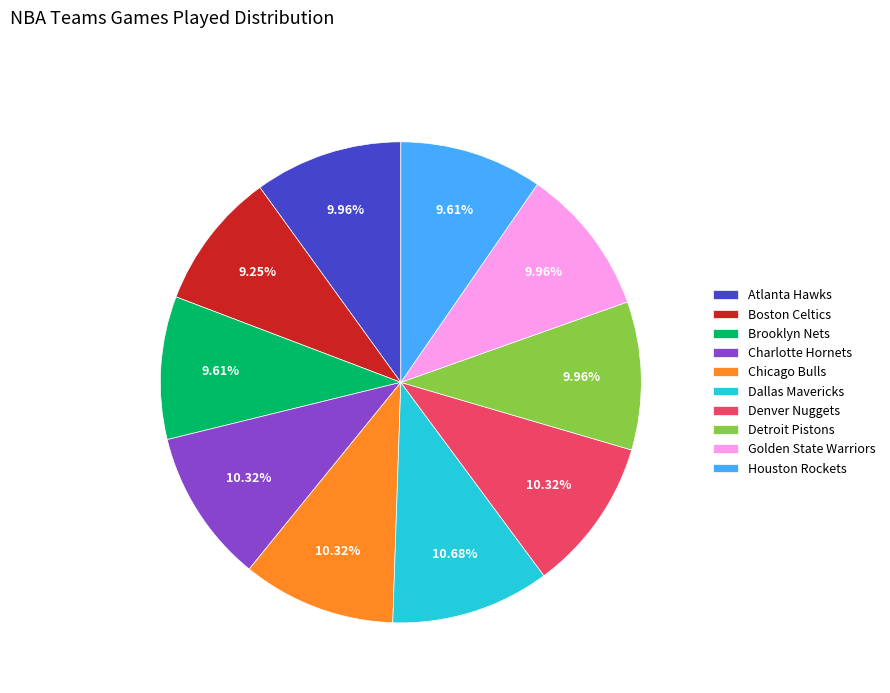

Between Dallas Mavericks and Golden State Warriors, which is larger?

Dallas Mavericks